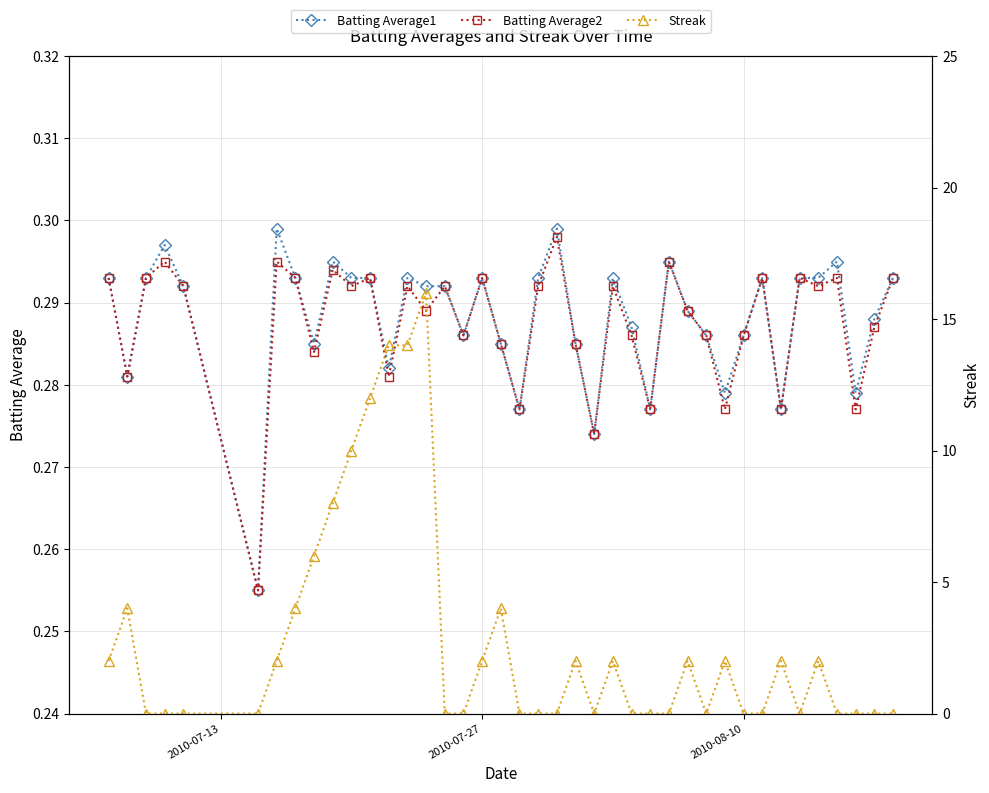

Count the Batting Average1 values in the range 0 to 1.

40